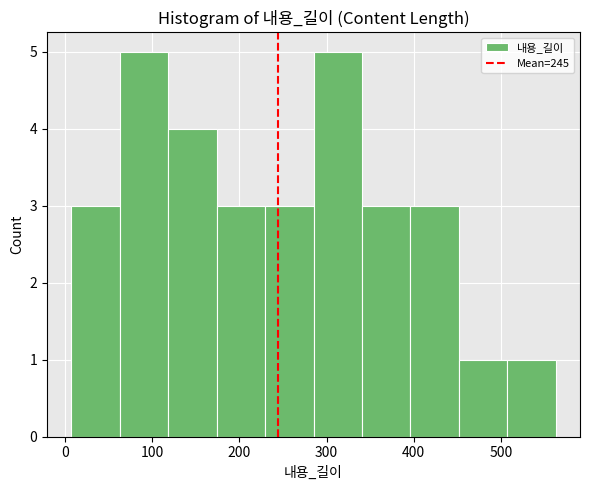

What is the height of the bar covering 60 to 120 on the x-axis? Neither the bar edges nor the heights are printed on the chart, so give them approximately, as read against the axes.

5